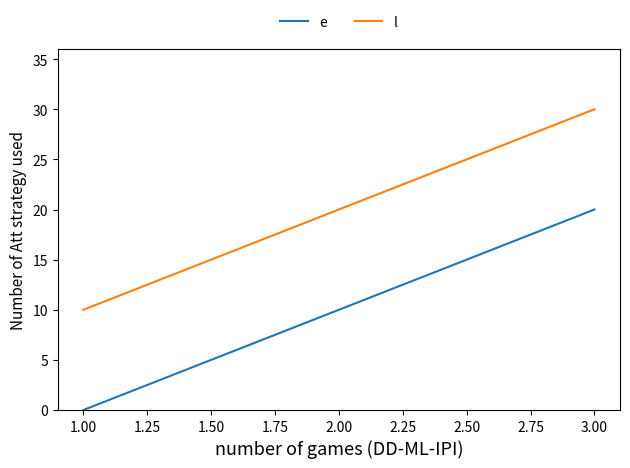

Rank the categories by e value from lowest to highest.

1.00, 2.00, 3.00